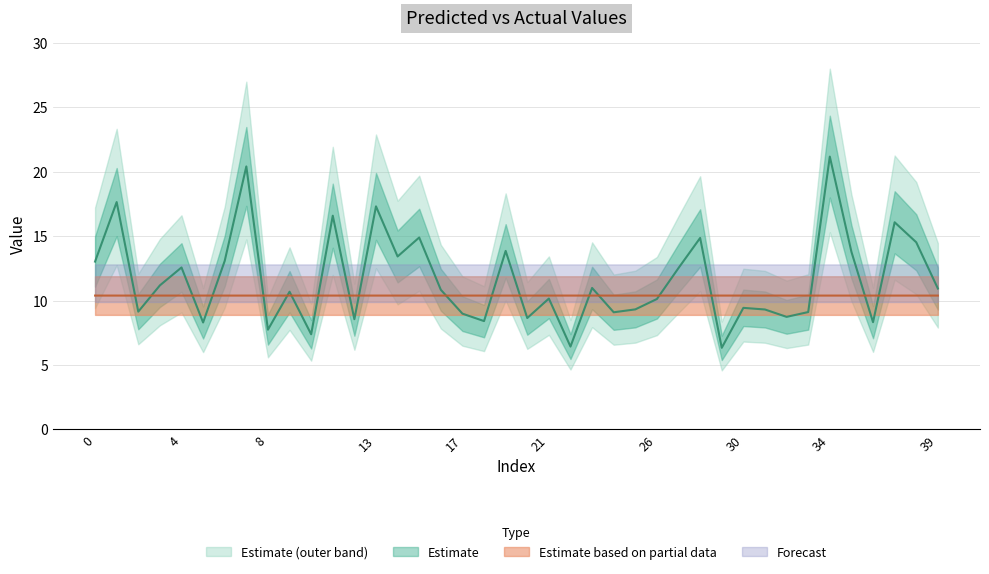

What is the value of the y_pred point at the 37th from the left?

10.4